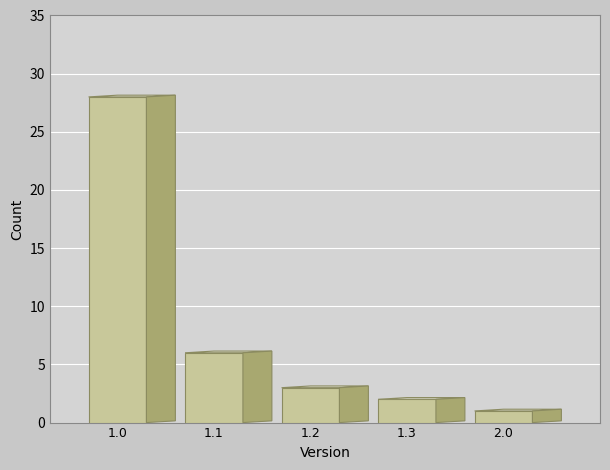

Reading left to right, extract all data points from this chart.

1.0=28	1.1=6	1.2=3	1.3=2	2.0=1